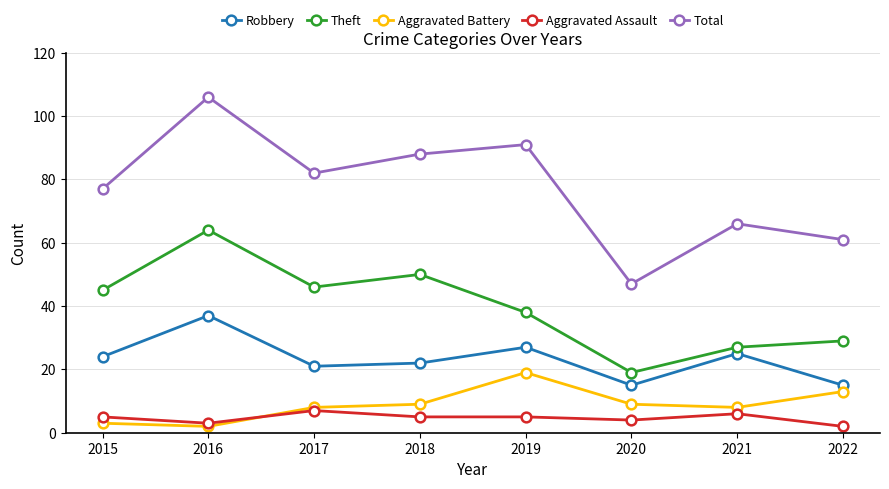

At which label does Aggravated Battery reach its peak?

2019